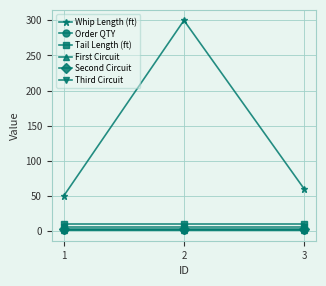

Is this an area chart (filled region under the line)?

No